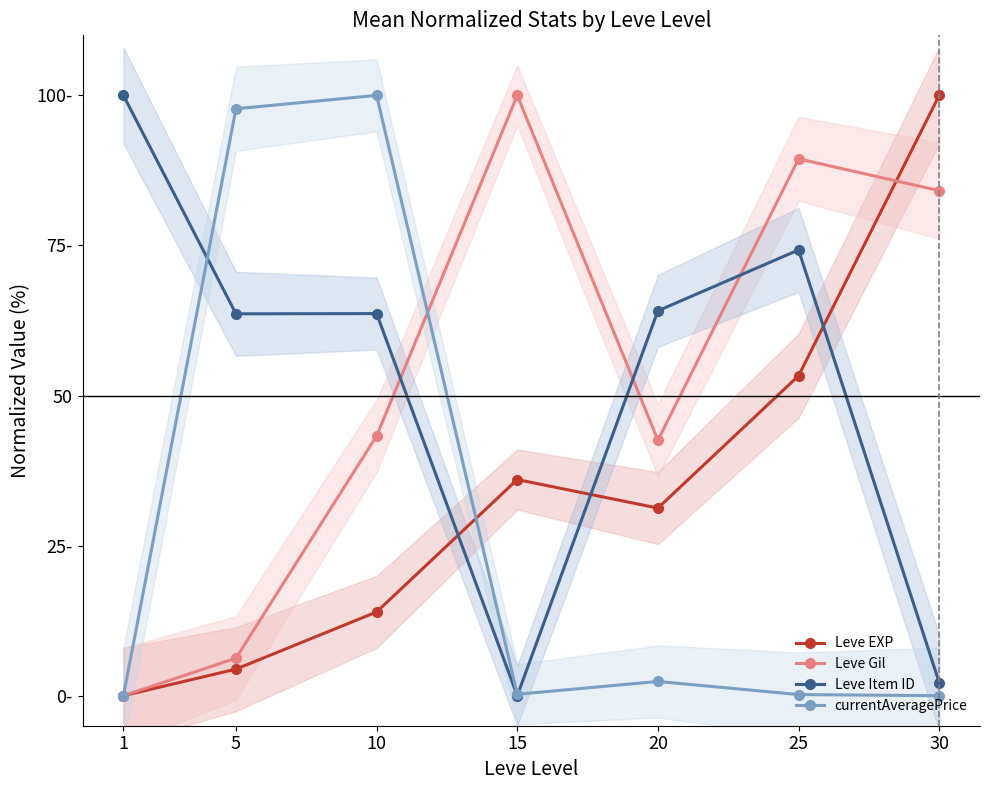

The value of Leve EXP at 5 is 4.4. True or false?

True